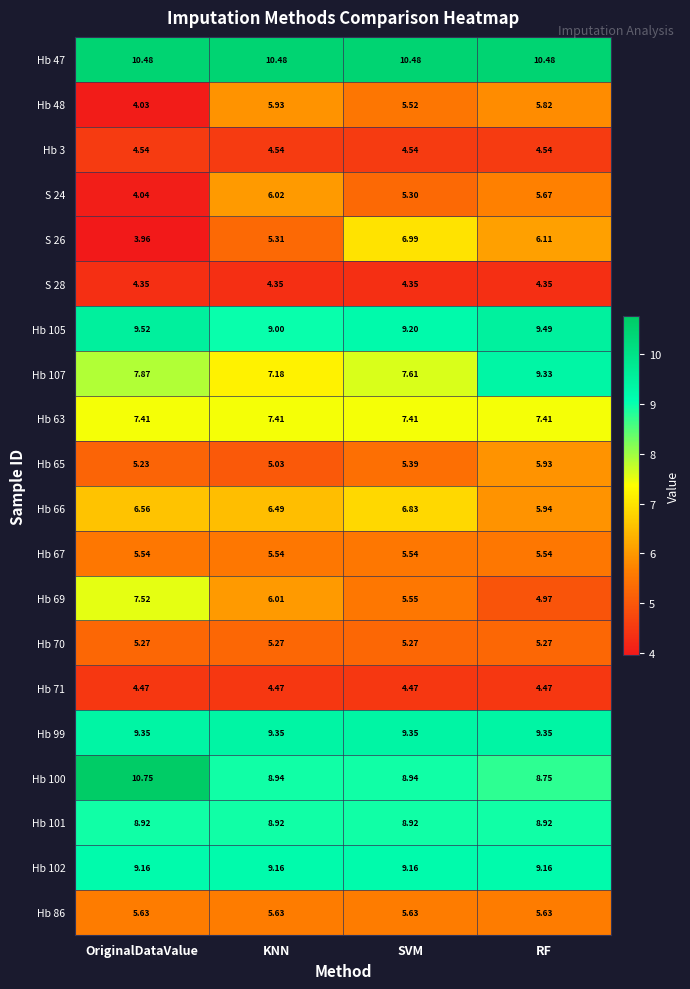

List the labels in order of Hb 65 value, largest first.

RF, SVM, OriginalDataValue, KNN